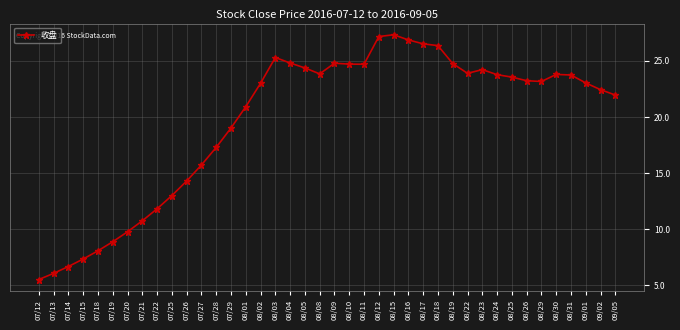

What is the greatest value displayed?

27.3